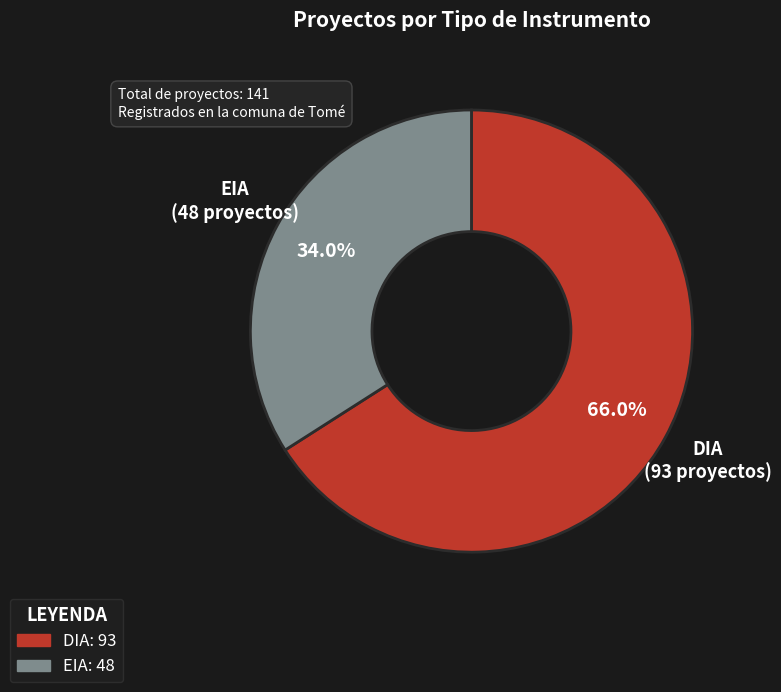

The DIA slice represents 66% of the pie. True or false?

True